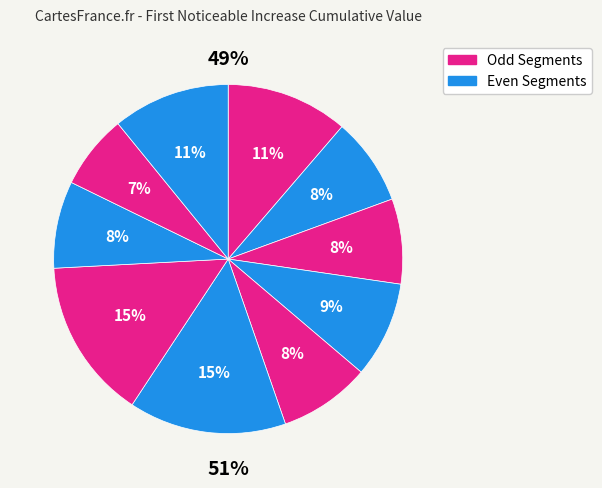

Rank the categories by value from lowest to highest.

signal segment 9, signal segment 3, signal segment 8, signal segment 2, signal segment 5, signal segment 4, signal segment 10, signal segment 1, signal segment 6, signal segment 7